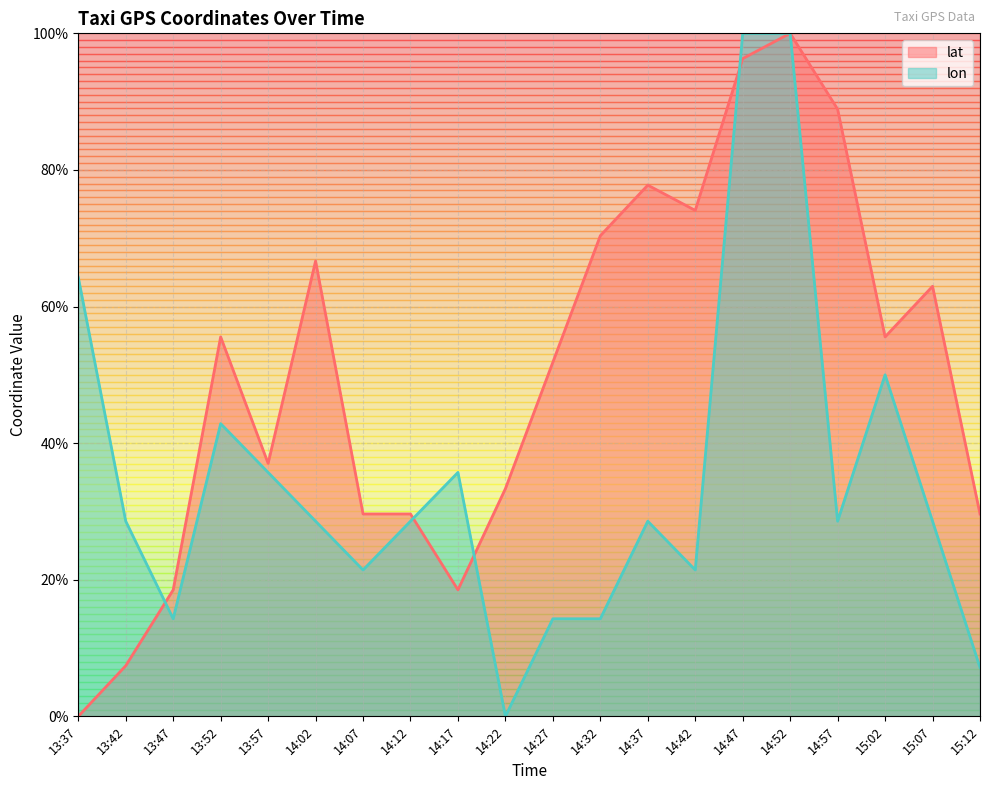

What is the difference between the lon values at 15:12 and 14:42?

14.3